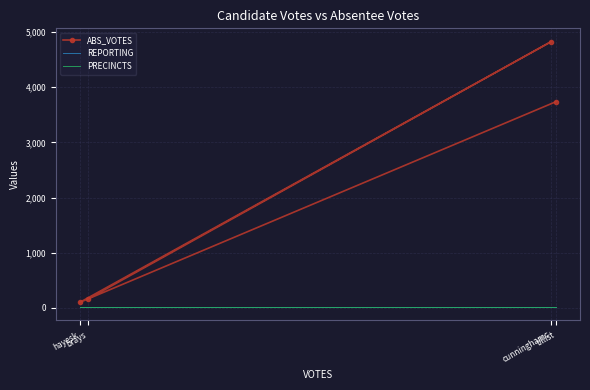

Which series has the widest spread of values?

ABS_VOTES